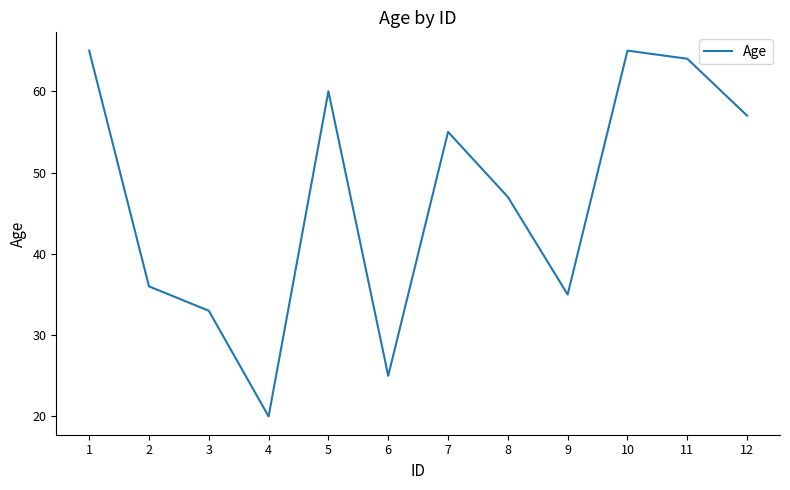

What is the sum of all values?

562